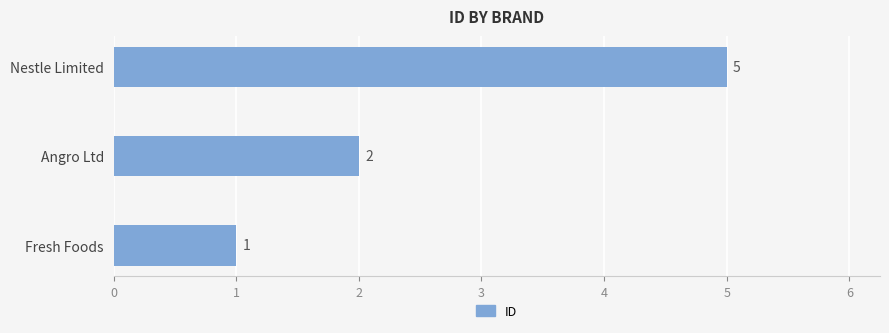

What is the difference between the maximum and minimum values?

4